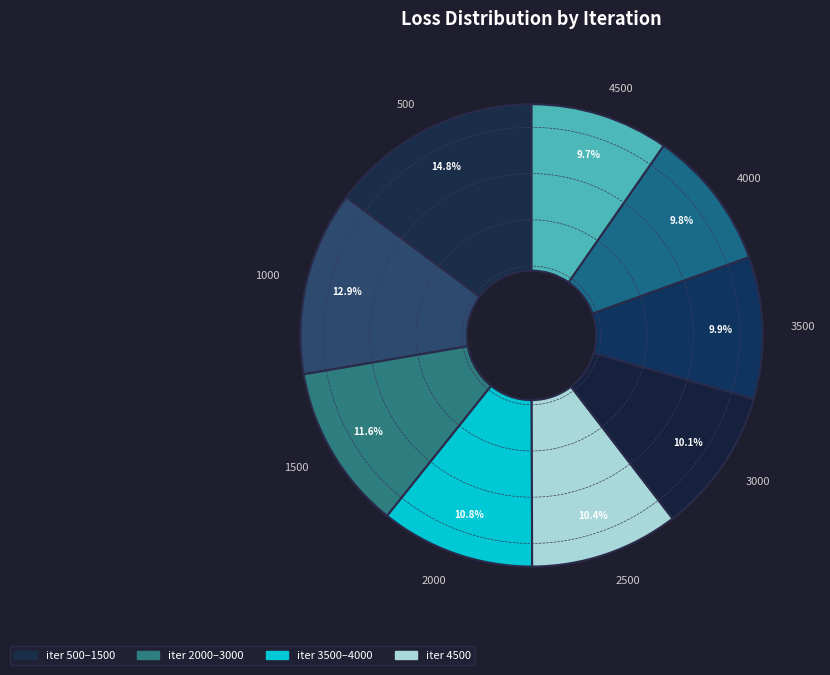

What is the ratio of the value at 3000 to the value at 1500?

0.9